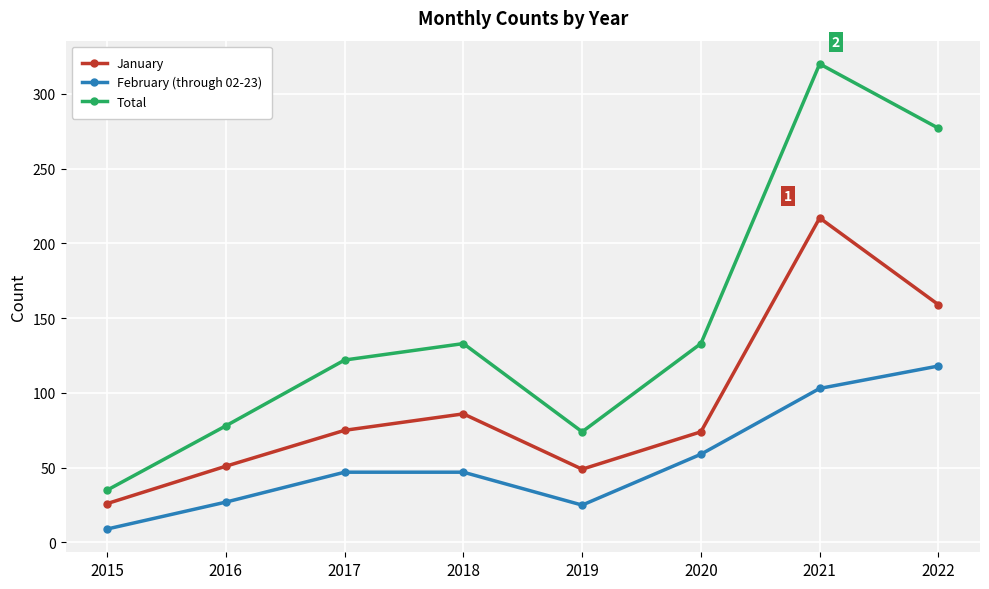

What is the value of the January point at the 1st from the left?

26